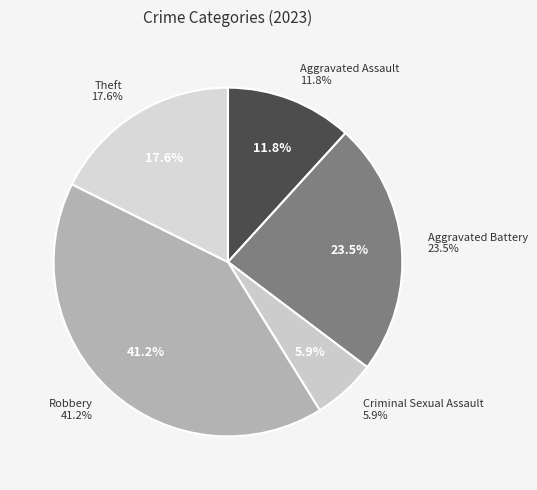

Does Theft represent more than half of the total?

No